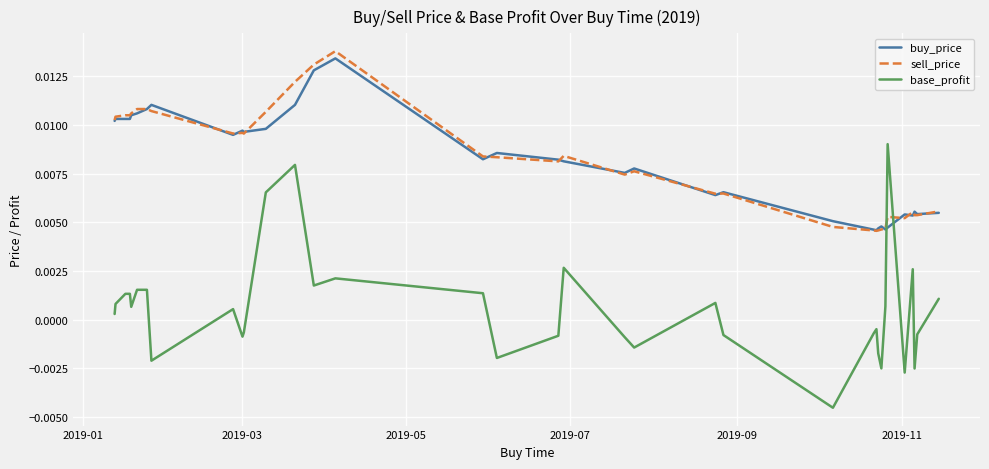

How many lines are shown in the chart?

3